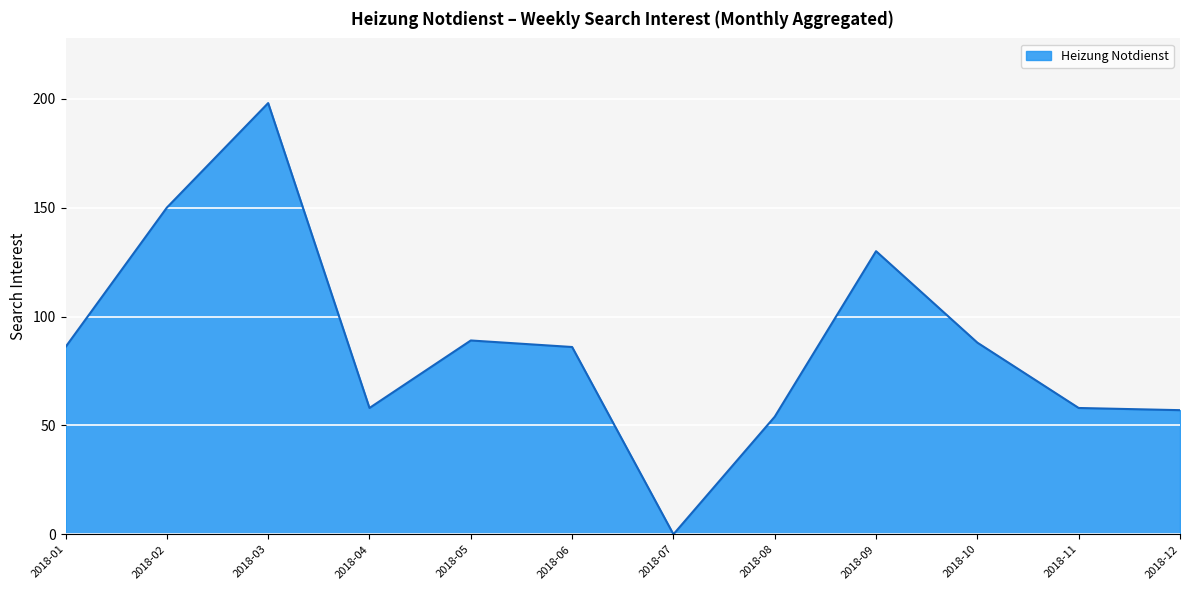

How many lines are shown in the chart?

1